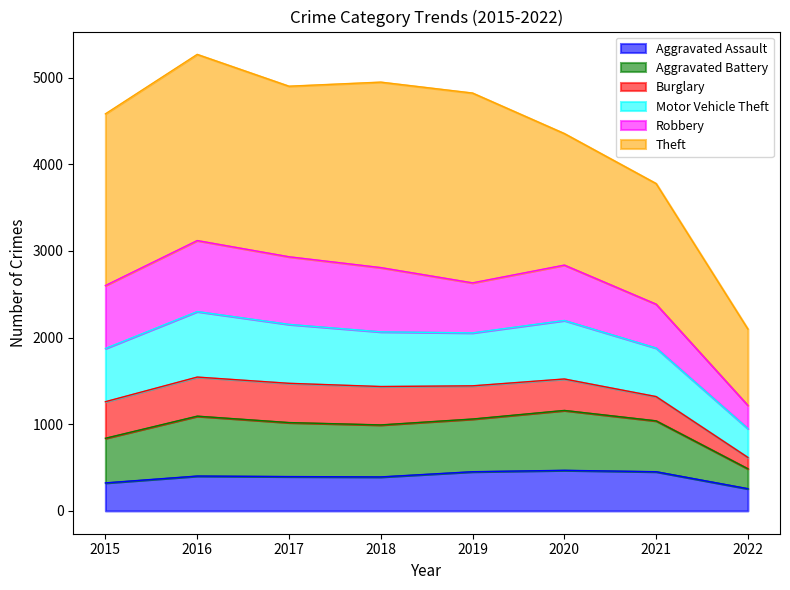

The Aggravated Assault series shows 468 at 2020. True or false?

True